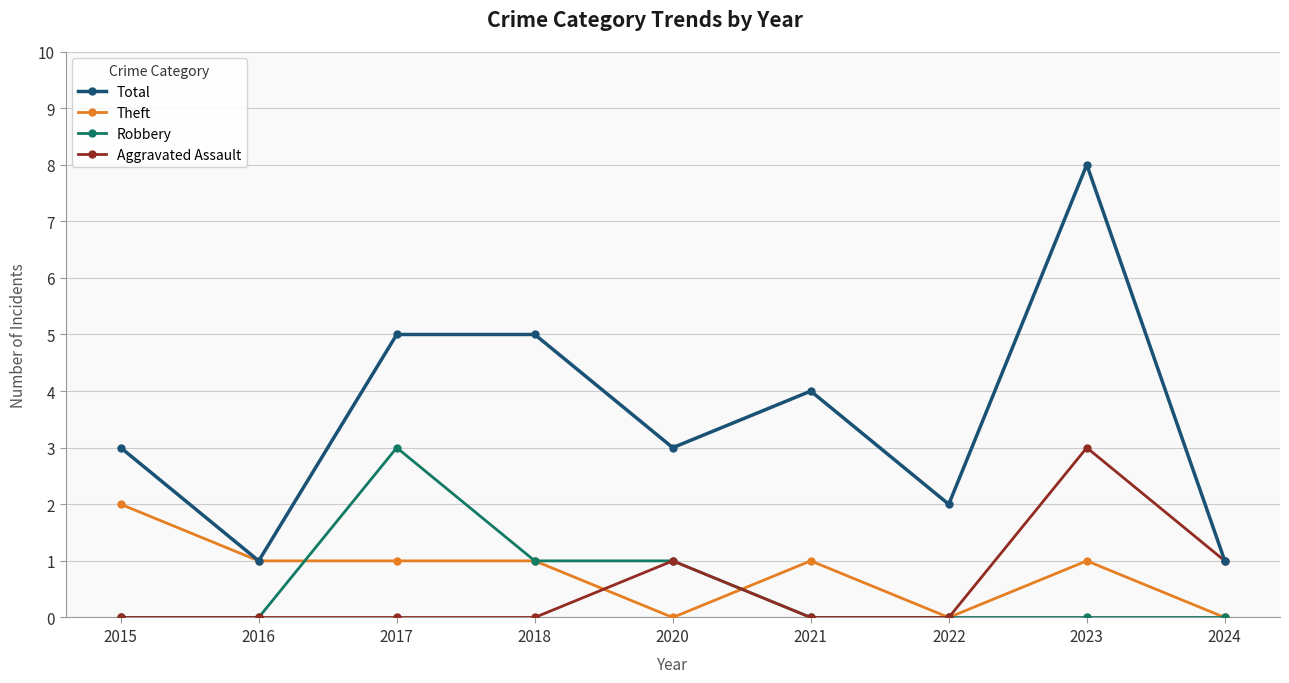

True or false: Robbery and Total intersect in this chart.

False